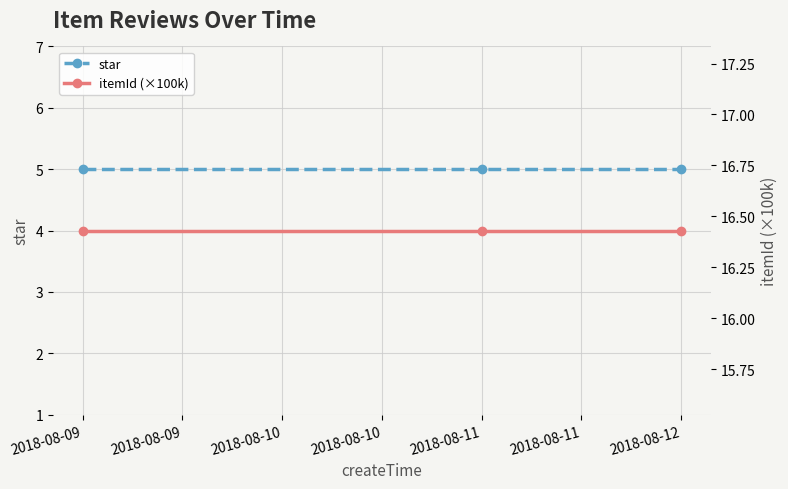

How many distinct data groups are displayed?

2